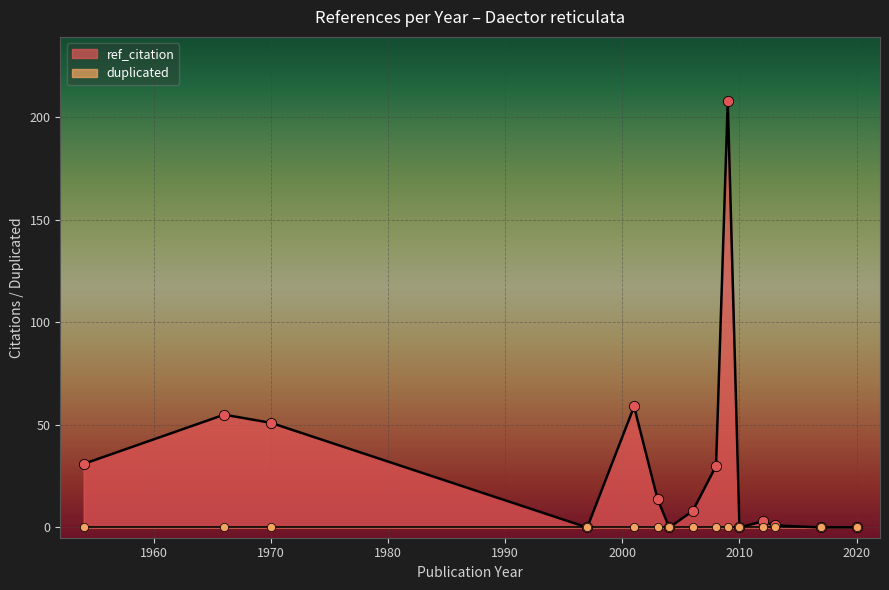

Which series has the largest Y range (max minus min)?

ref_citation